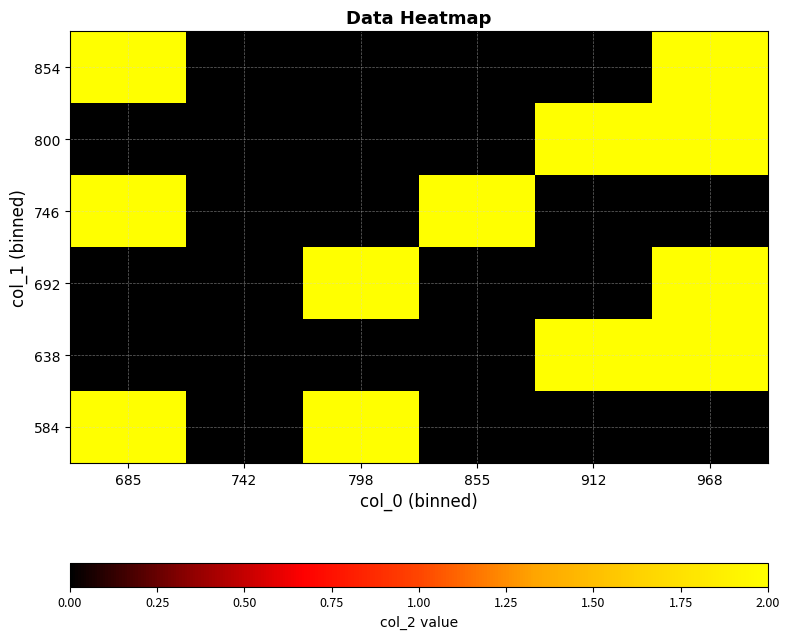

Which series has the largest total across all categories?

584